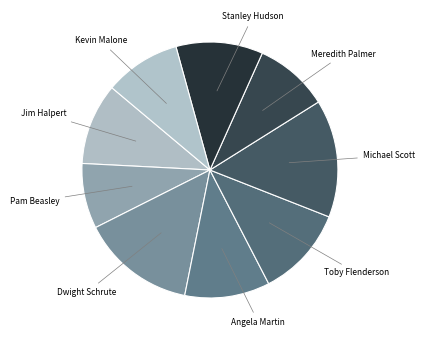

How many slices are in this pie chart?

9